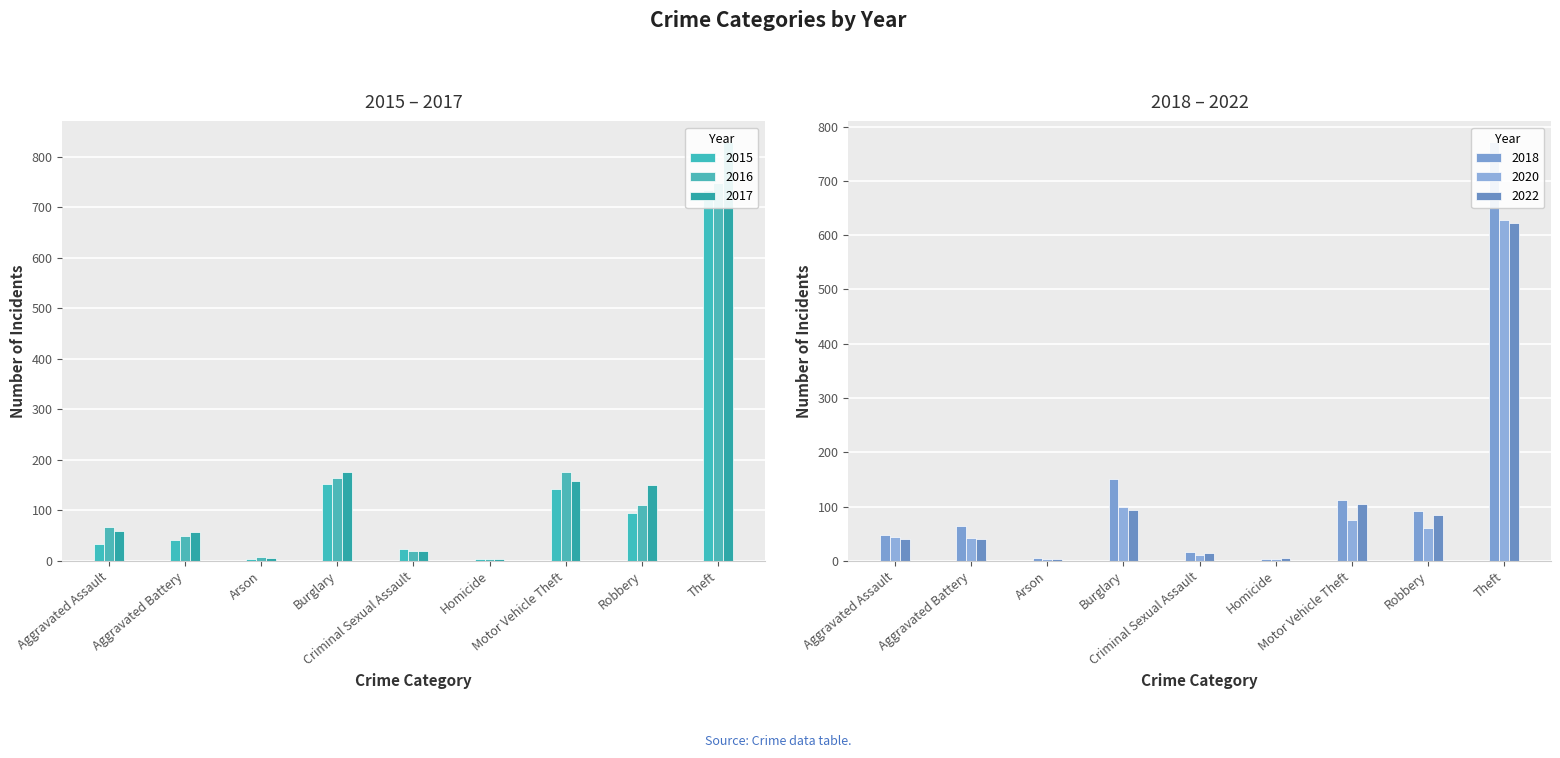

The value of 2018 at Burglary is 150. True or false?

True